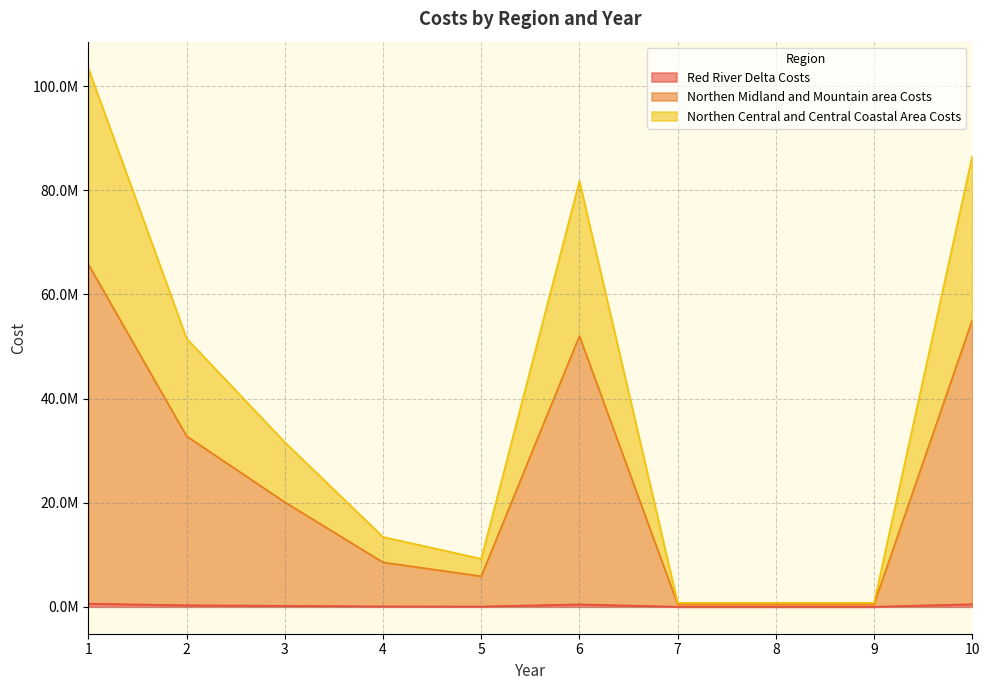

Which label corresponds to the largest value in the chart?

1